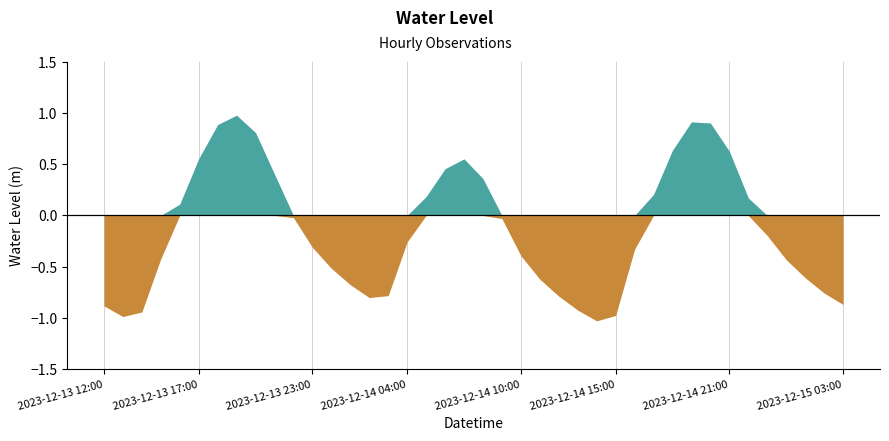

What position from the left is 2023-12-13 20:00?

9